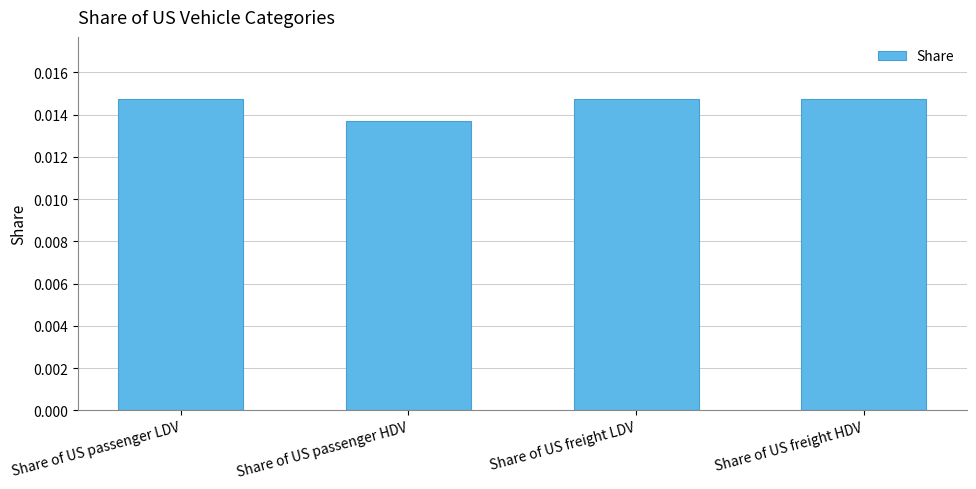

Which has a higher value, Share of US passenger HDV or Share of US freight HDV?

Share of US freight HDV